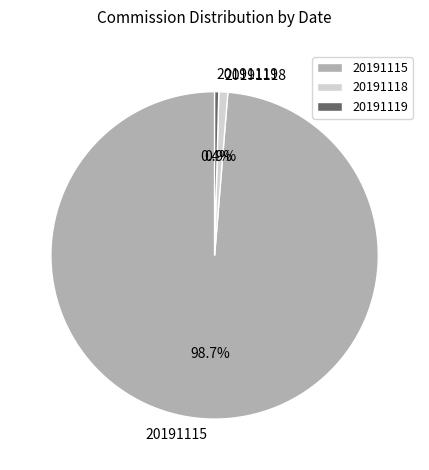

Which has a higher value, 20191119 or 20191115?

20191115